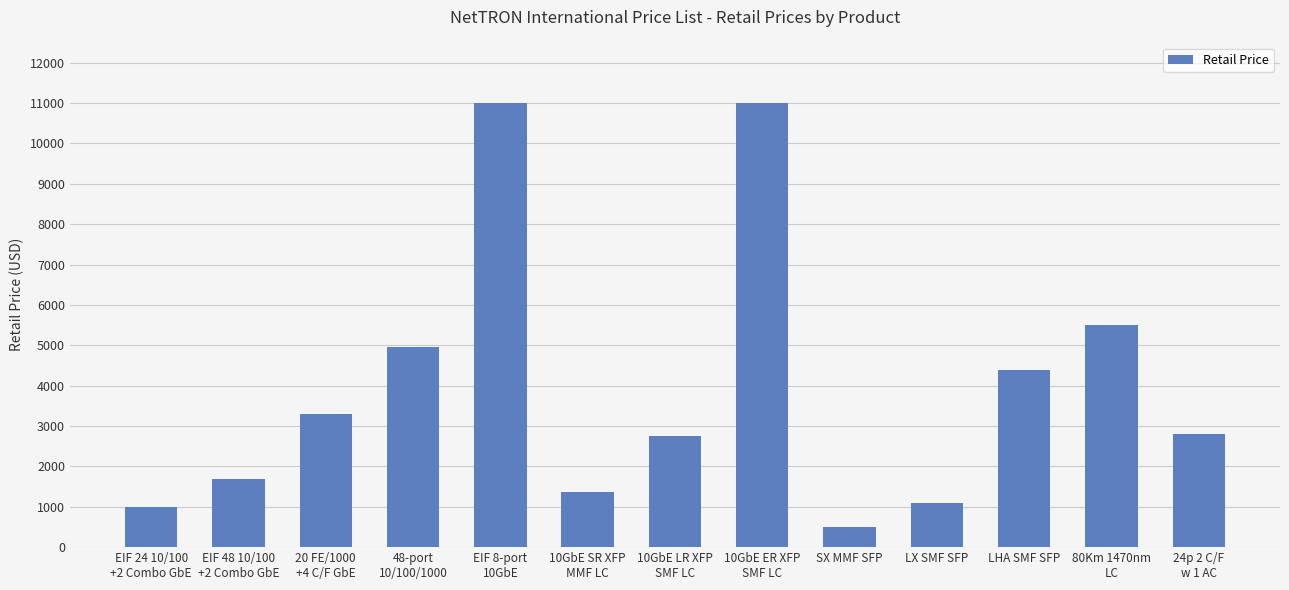

At which label is the value closest to 5742?

80Km 1470nm
LC